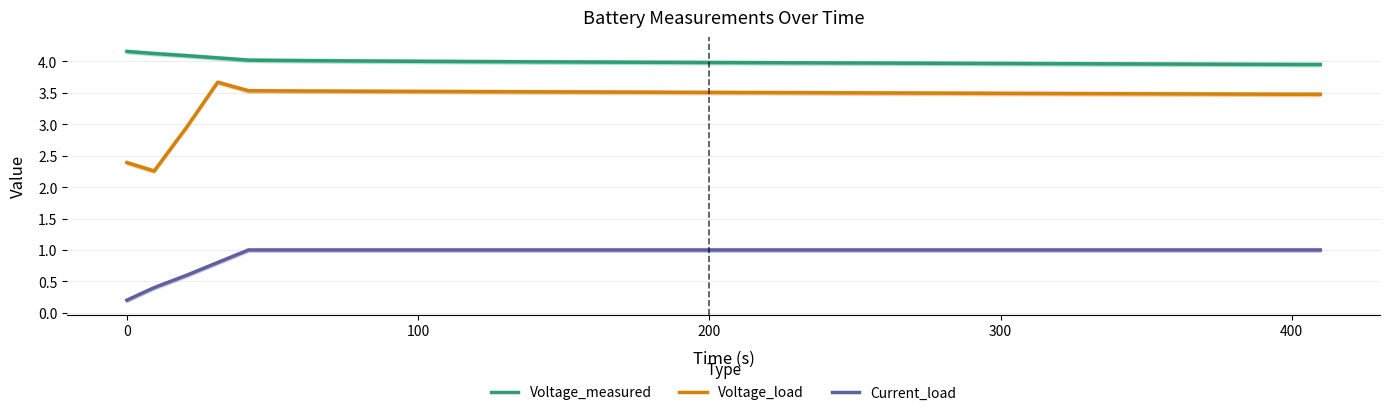

What is the maximum value shown in the chart?

4.2